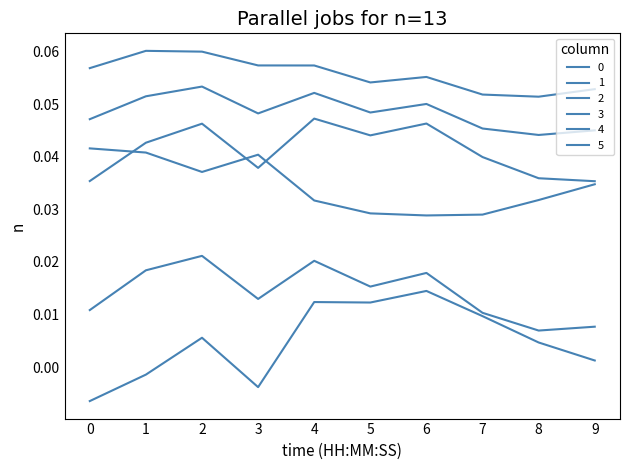

What is the sum of all 3 values?

0.5